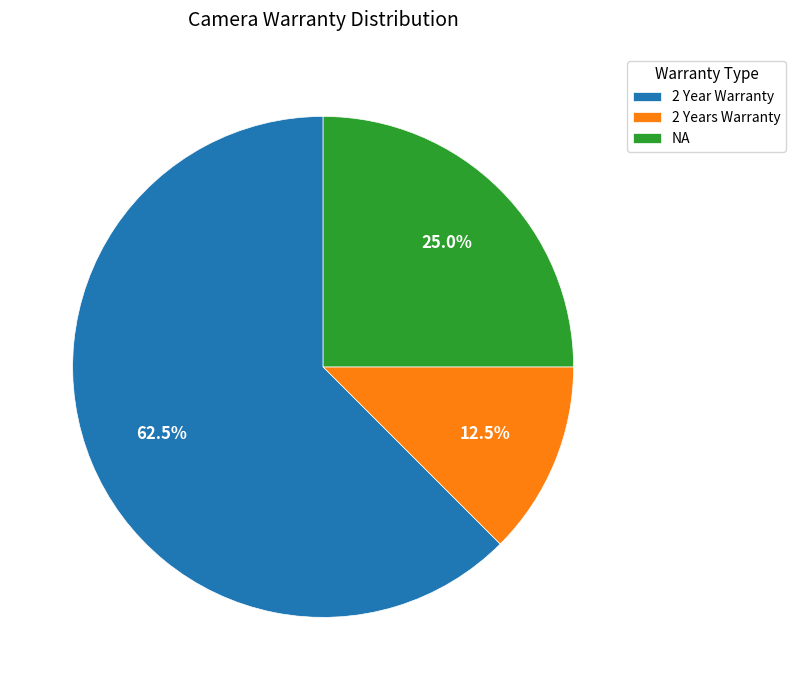

How many segments does this pie chart have?

3